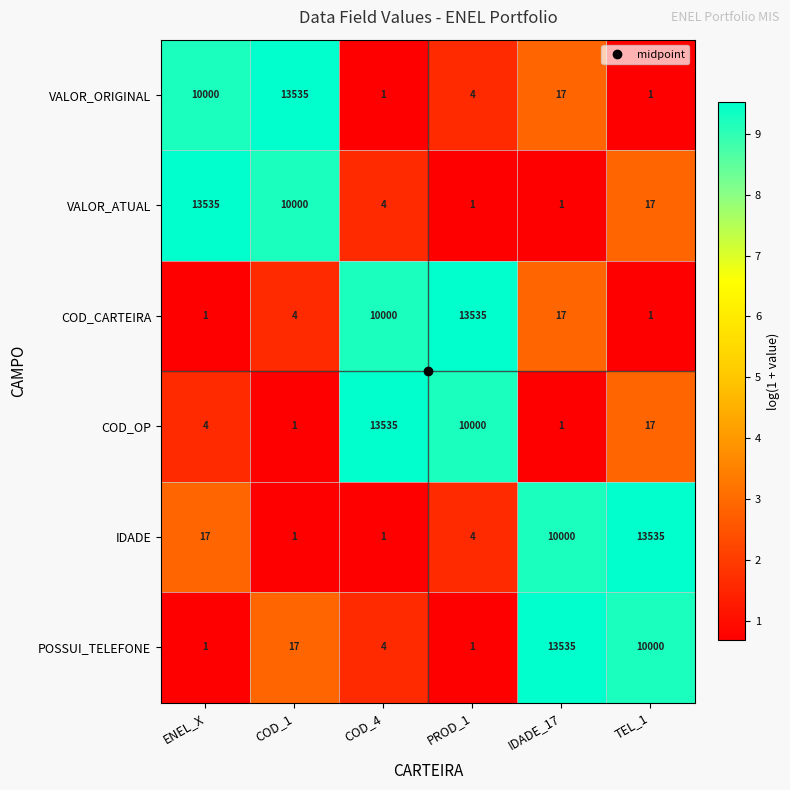

What is the spread (max minus min) of values at ENEL_X?

13534